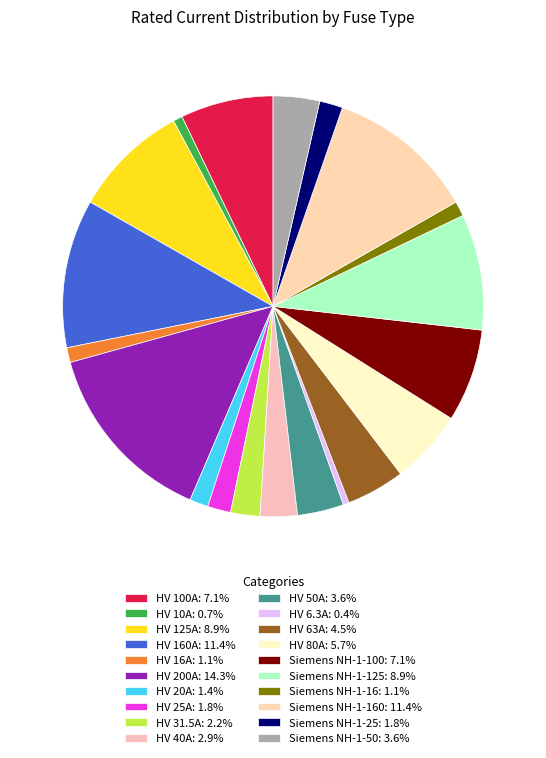

How many segments does this pie chart have?

20